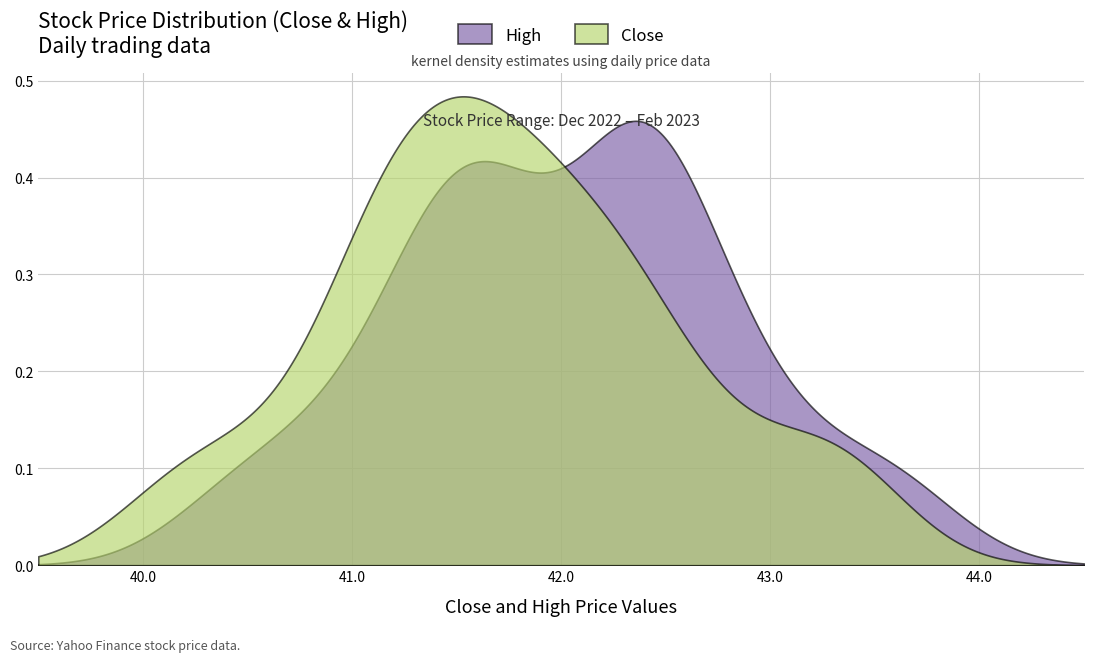

List the series in order of their peak value, highest first.

Close, High